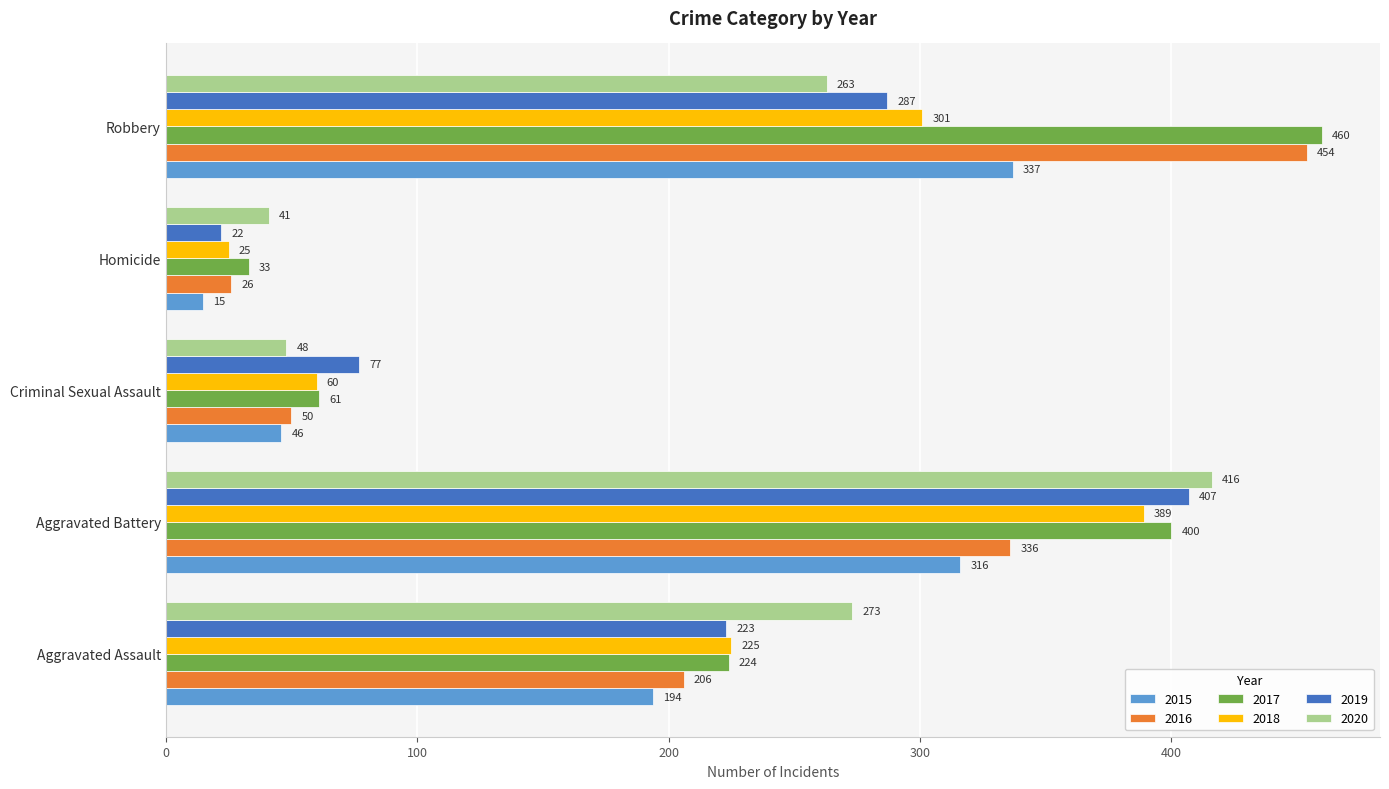

At how many categories does at least one series exceed 425?

1